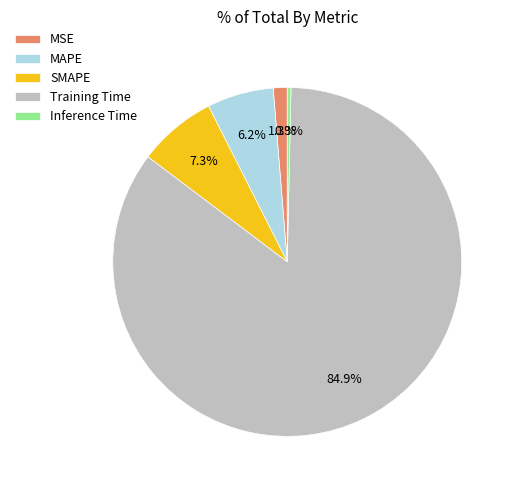

What is the majority slice?

Training Time